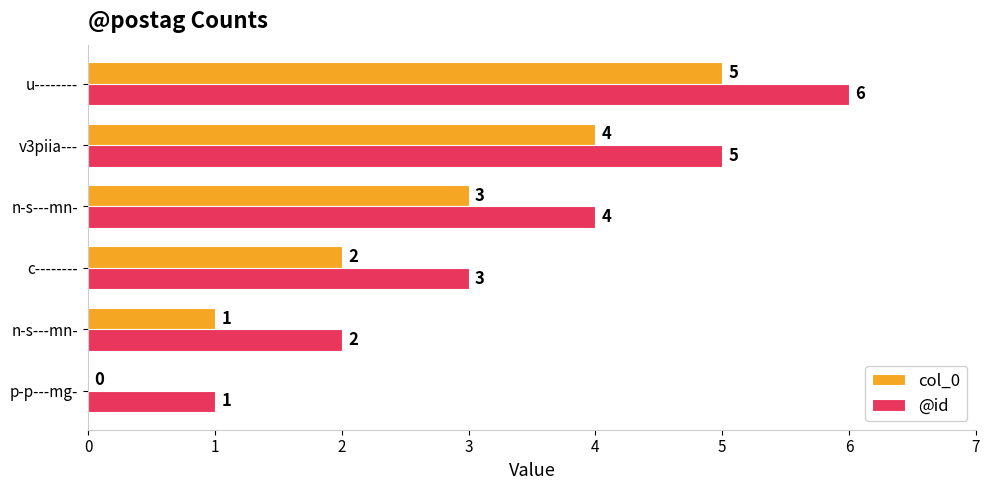

How many values in col_0 are above zero?

5